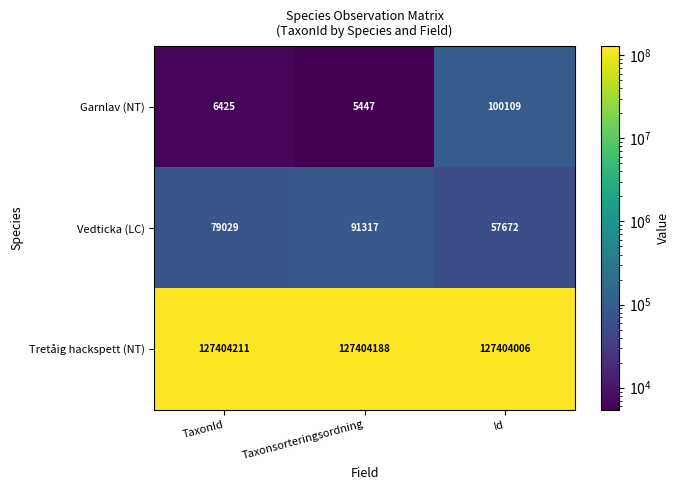

At which label is Vedticka (LC) closest to 74494?

TaxonId